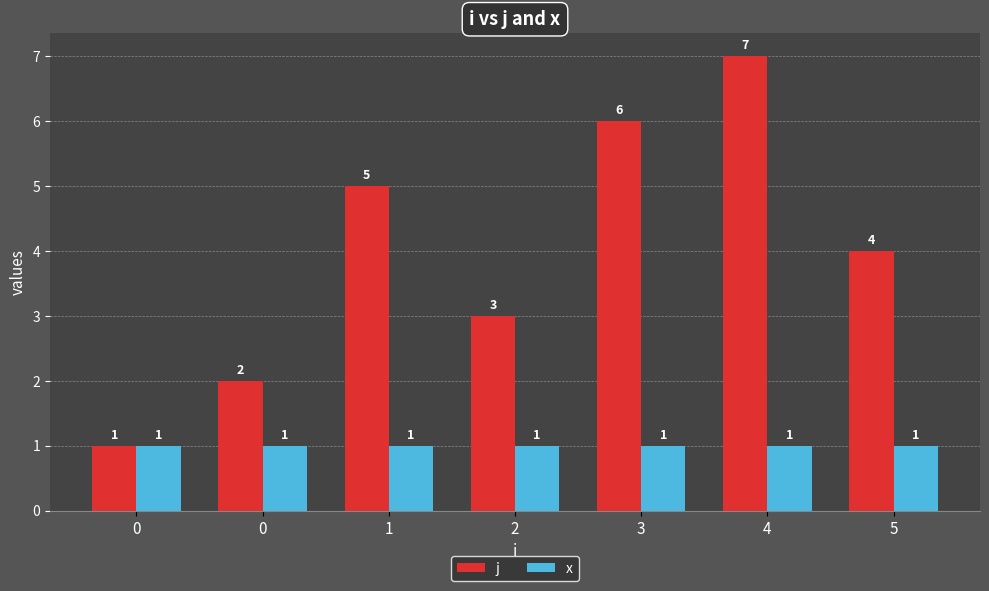

Reading left to right, list all the values displayed in this chart.

j: 0=1	0=2	1=5	2=3	3=6	4=7	5=4
x: 0=1	0=1	1=1	2=1	3=1	4=1	5=1